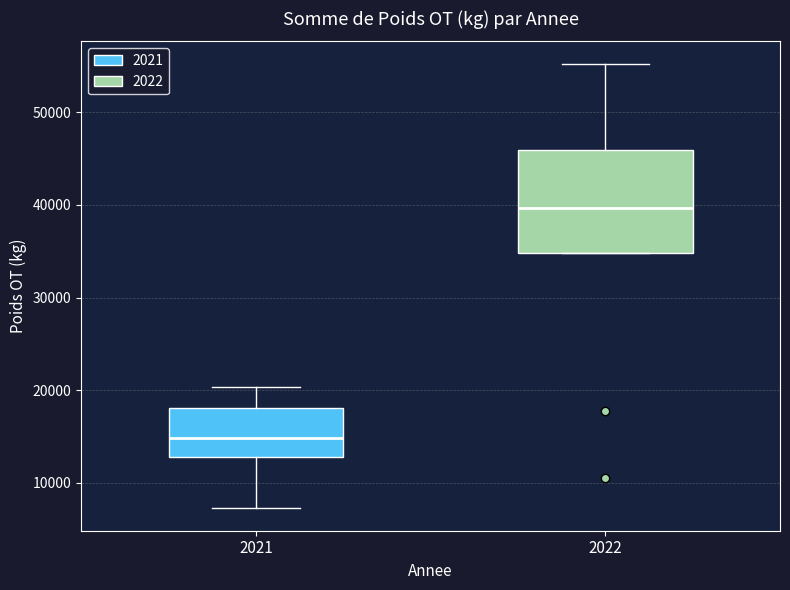

Reading left to right, read every box against the y-axis: the position of its median line, the range the box covers, and the ends of its whiskers. The values are not printed on the chart, so give them approximately, as read against the axis.

2021: median 15000, box 13000 to 18000, whiskers 7000 to 20000
2022: median 40000, box 35000 to 46000, whiskers 35000 to 55000